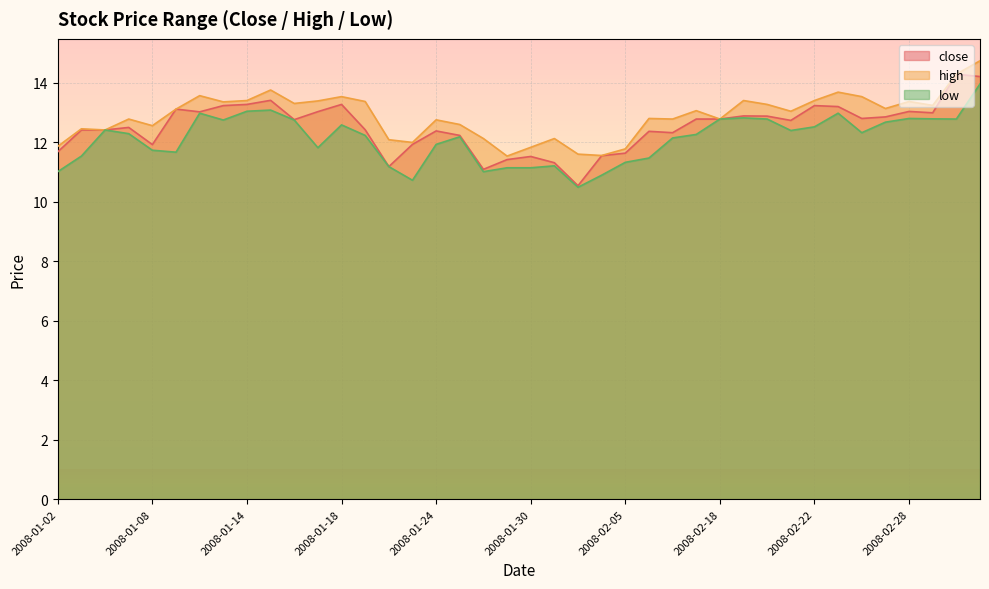

How many interior local peaks does the high series have?

12